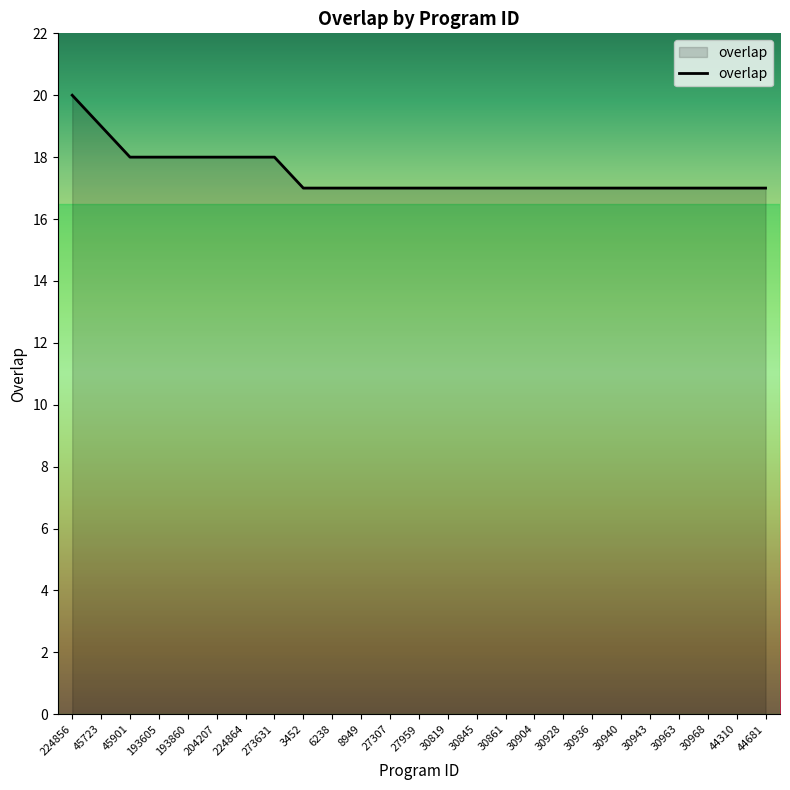

Approximately how many times larger is the value at 27307 compared to 27959?

1.0